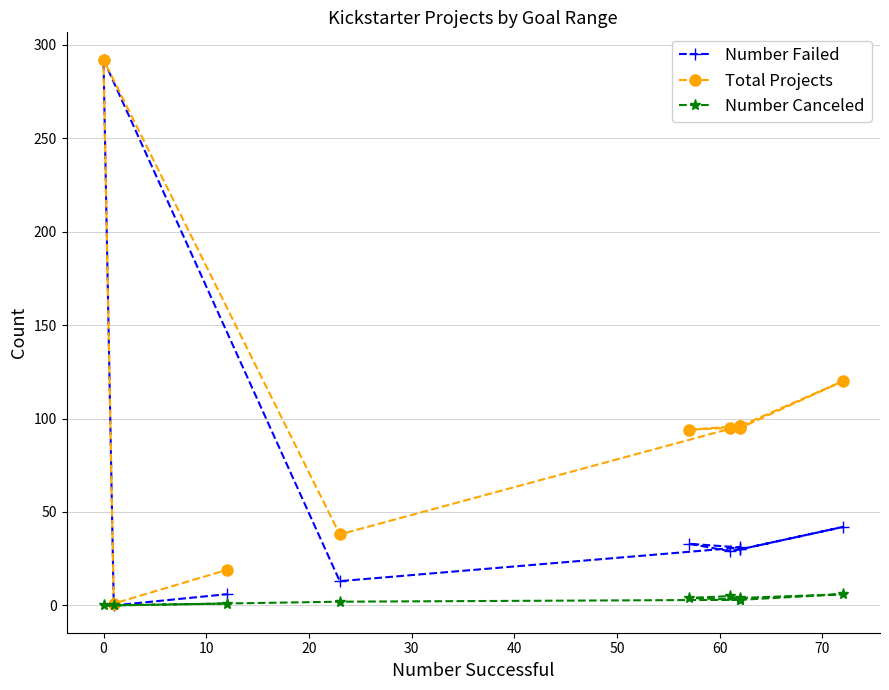

What is the average value of the Total Projects series?

95